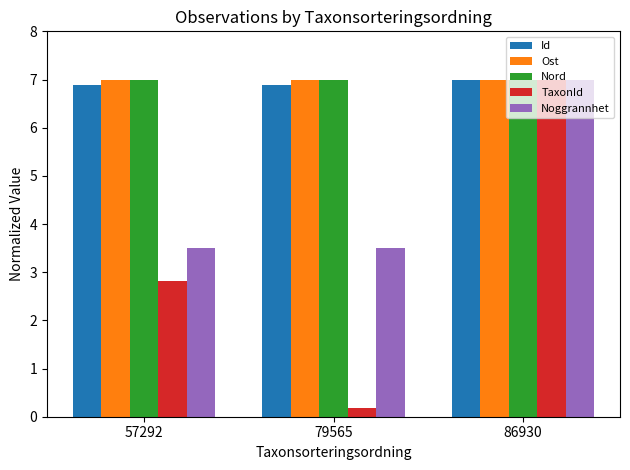

What are all the series names shown in the legend?

Id, Ost, Nord, TaxonId, Noggrannhet